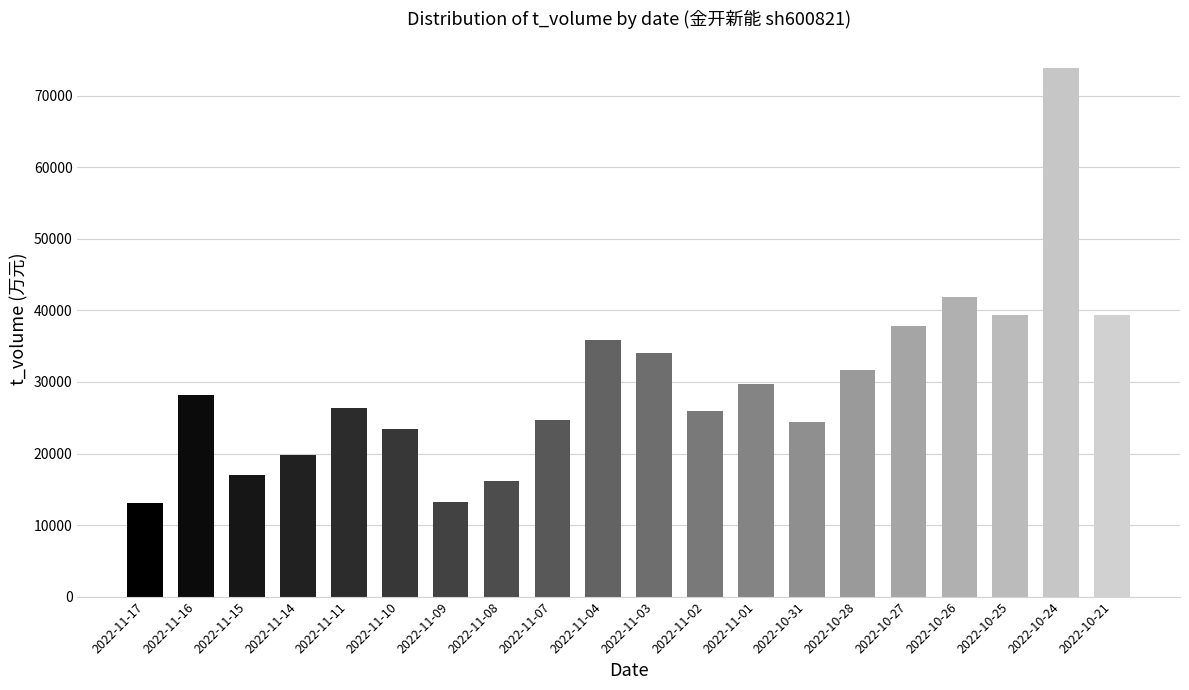

What is the ratio of the value at 2022-10-28 to the value at 2022-11-10?

1.3